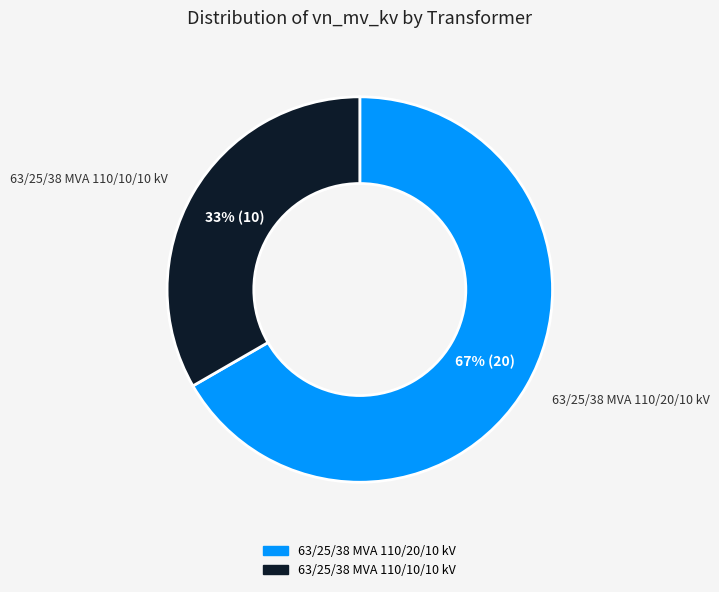

Count the number of slices in the pie.

2